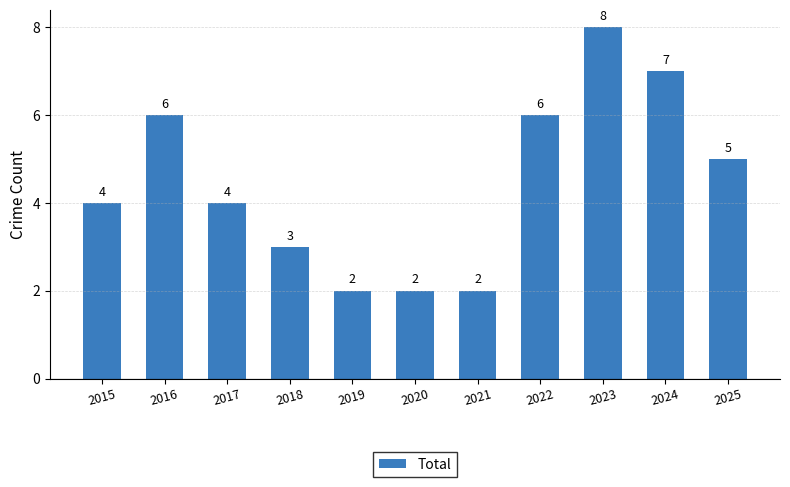

Which category has the highest value across all series?

2023